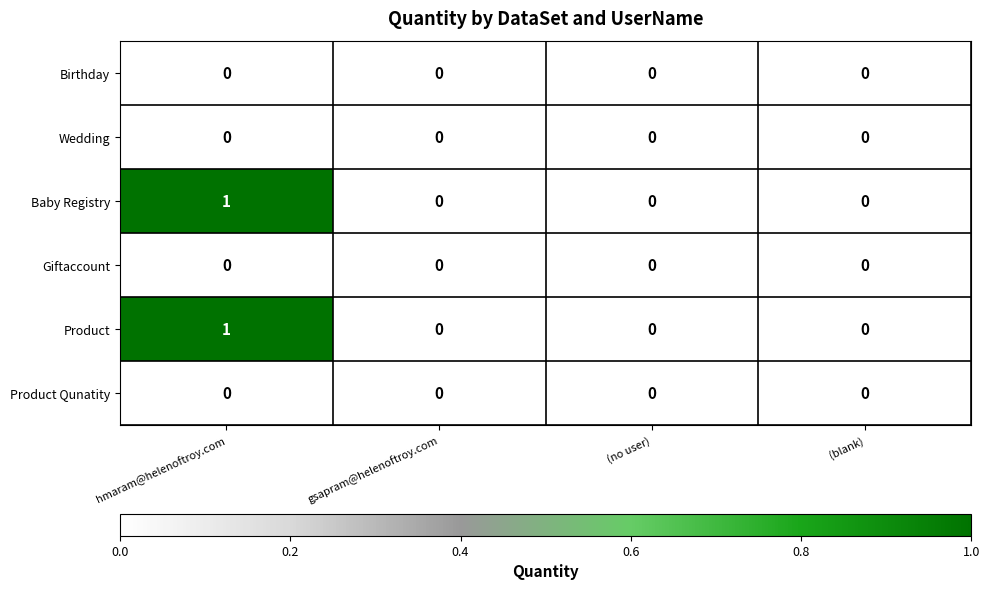

The Wedding series shows 0 at (no user). True or false?

True